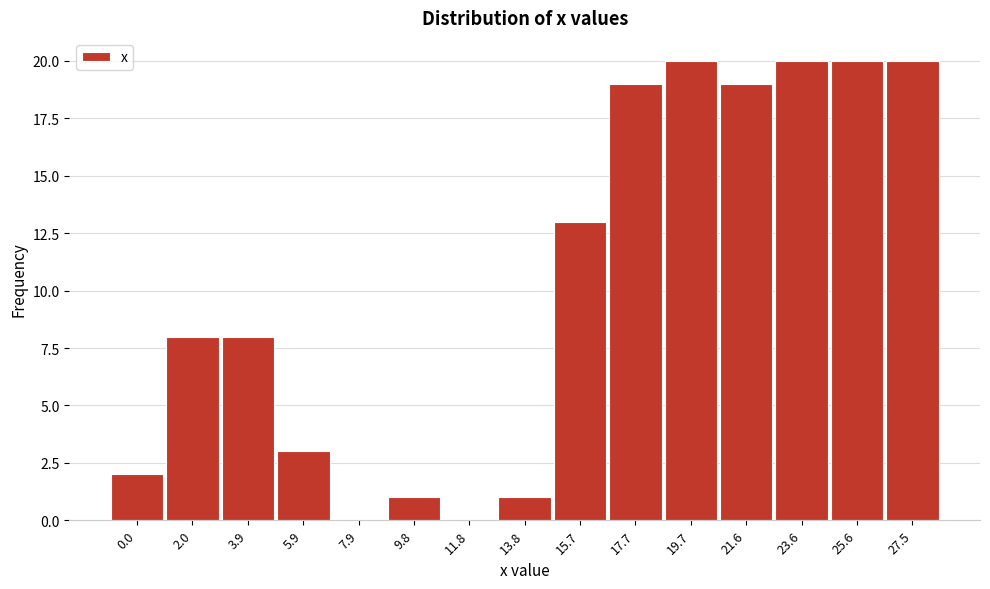

Reading left to right, list all the values displayed in this chart.

0.0=2	2.0=8	3.9=8	5.9=3	7.9=0	9.8=1	11.8=0	13.8=1	15.7=13	17.7=19	19.7=20	21.6=19	23.6=20	25.6=20	27.5=20